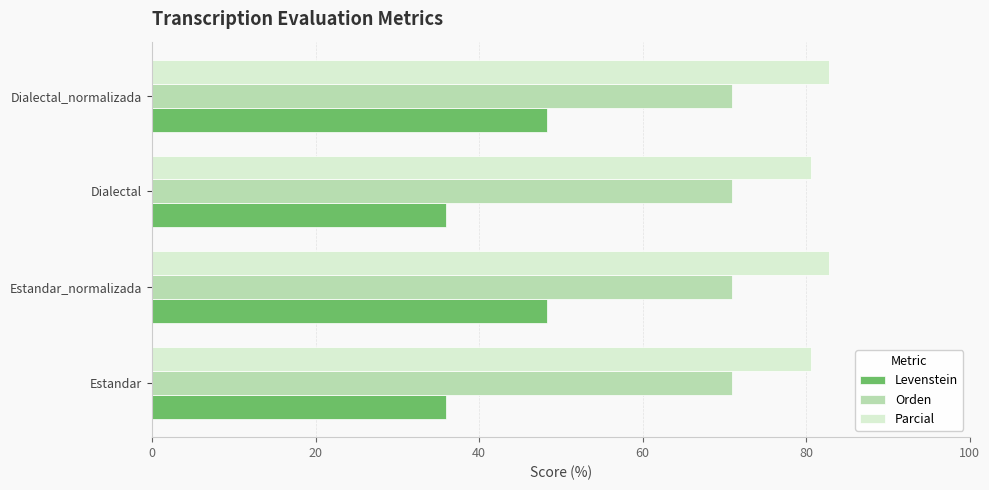

True or false: Parcial has a value of 108.3 at Dialectal_normalizada.

False